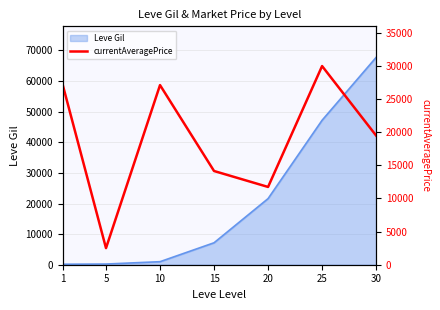

What is the average value?

18877